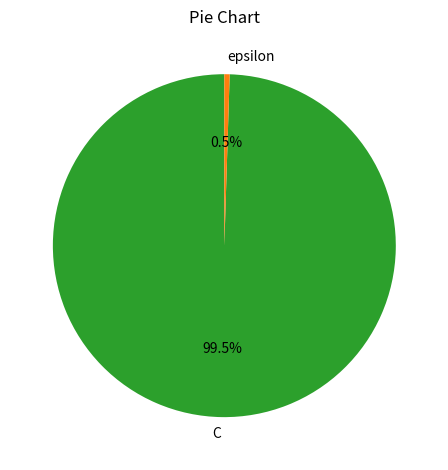

Which category accounts for the majority?

C